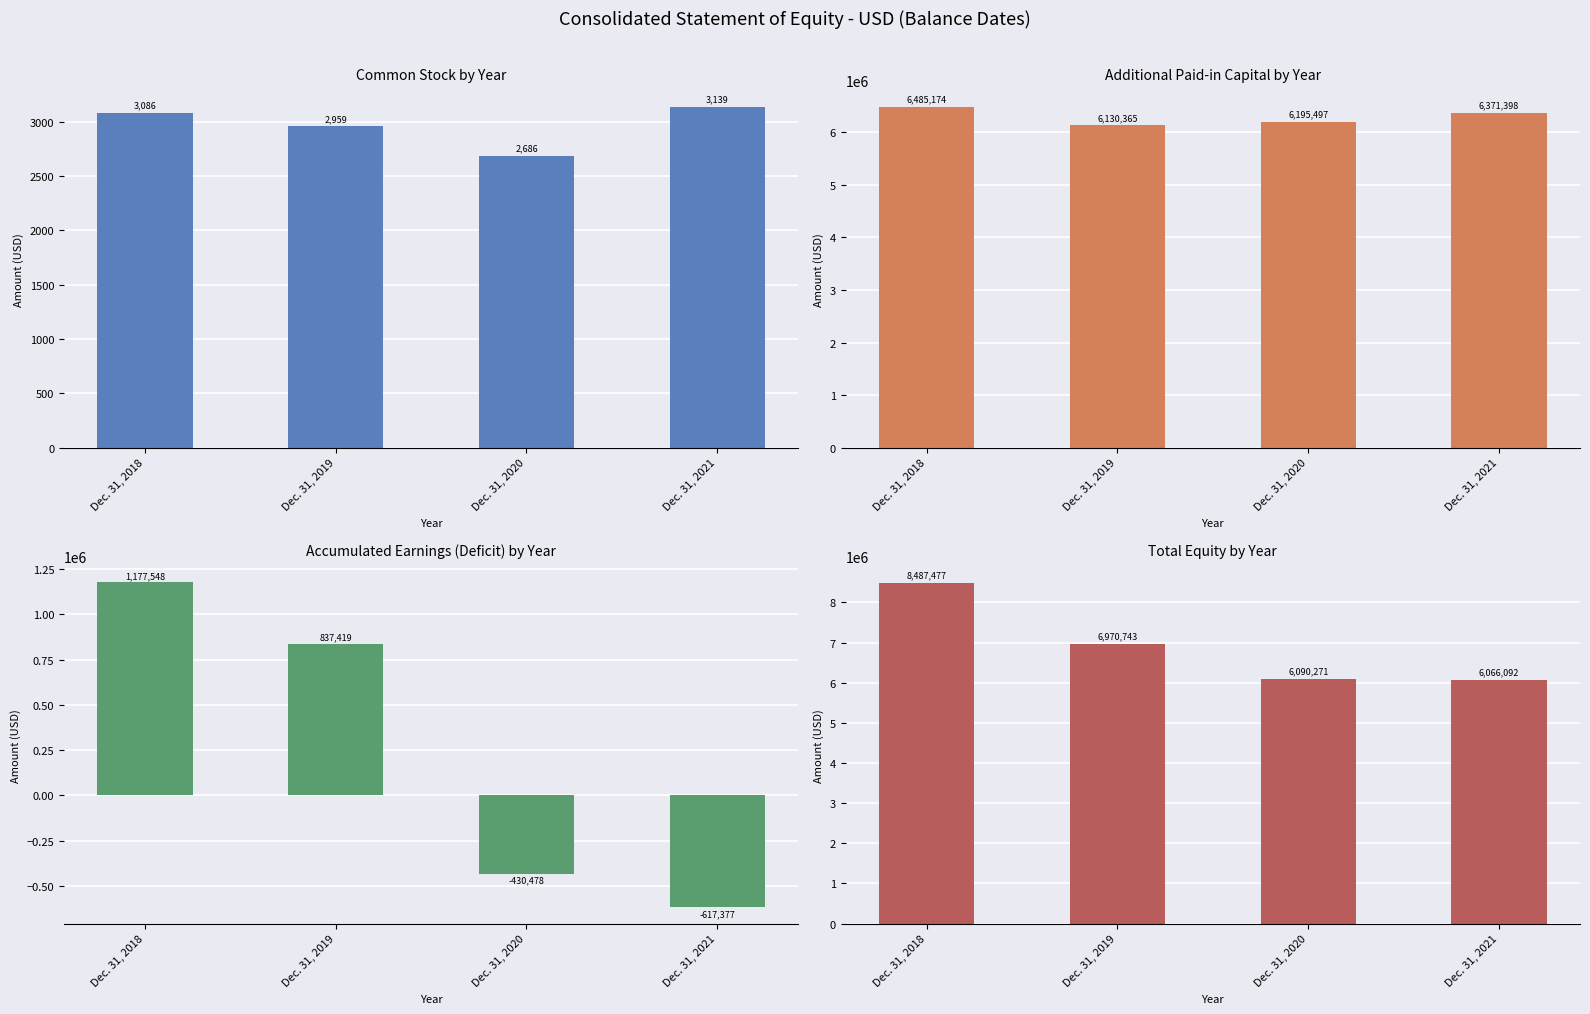

Which has a higher value, Dec. 31, 2019 or Dec. 31, 2018?

Dec. 31, 2018